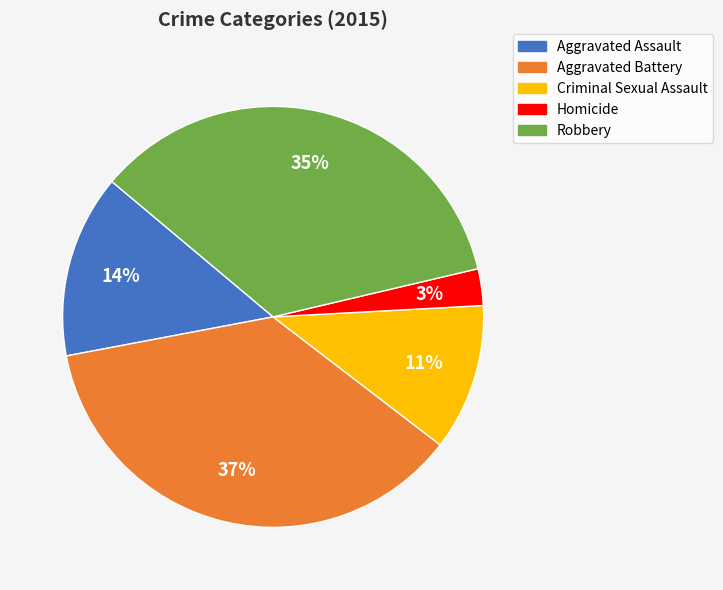

Combined, do Homicide and Robbery account for over 50%?

No